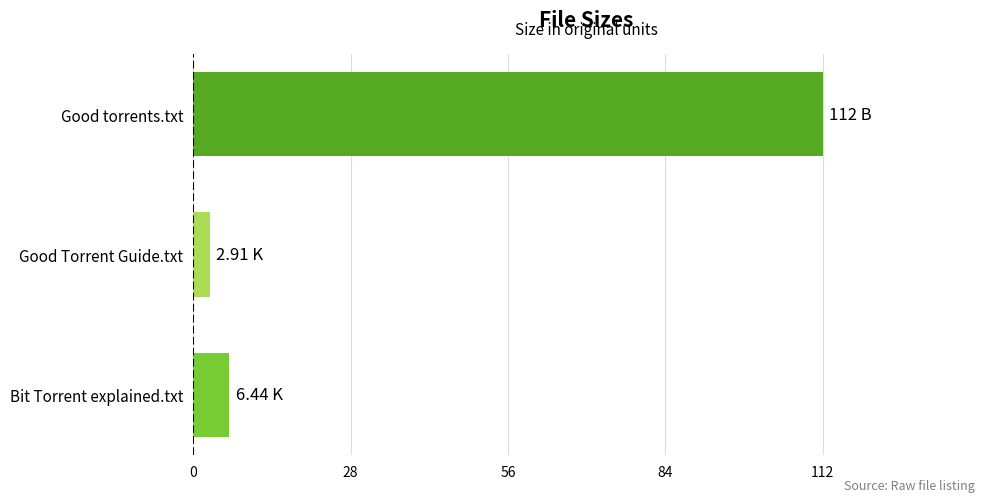

What is the minimum value shown in the chart?

2.9